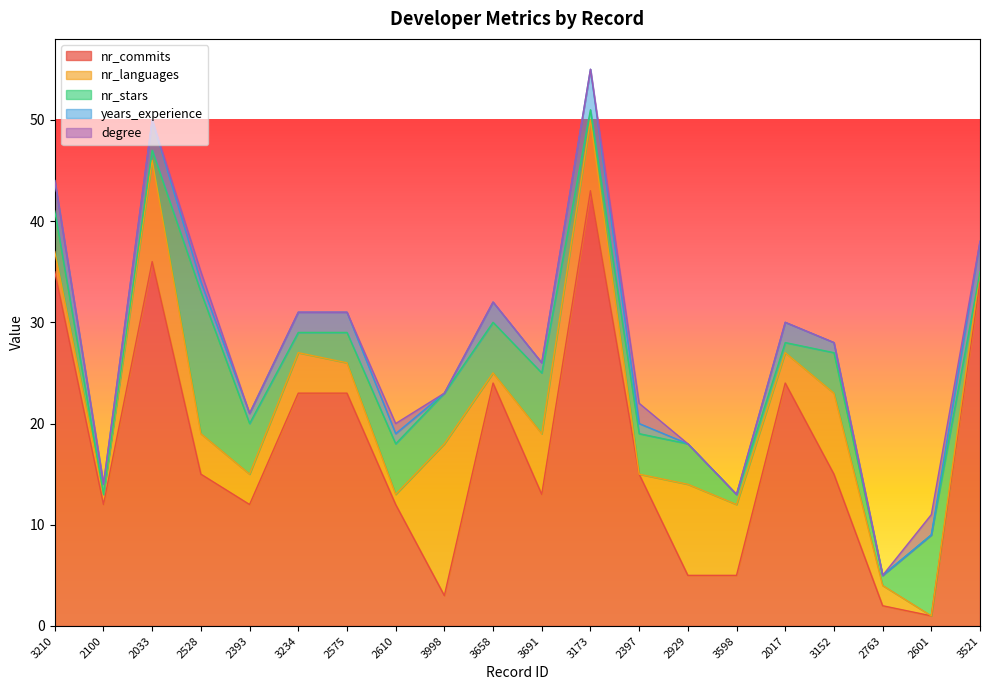

After their last crossing, which series has the higher values: nr_commits or nr_stars?

nr_commits